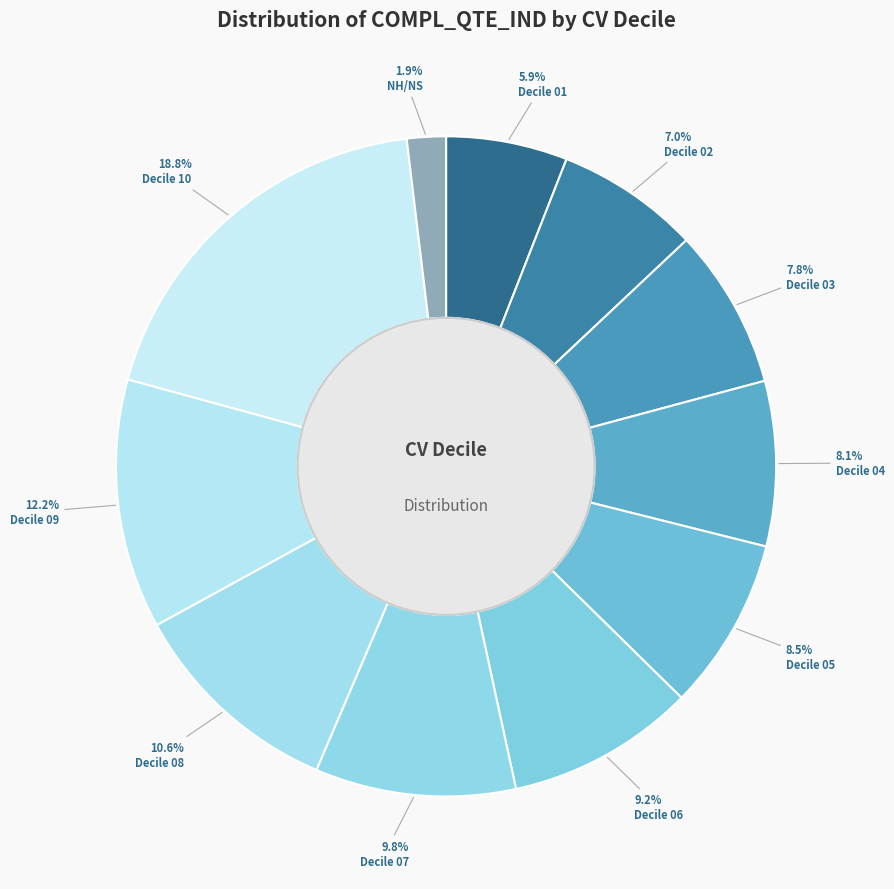

Combined, what portion of the pie is Decile 02 and Decile 08?

17.6%